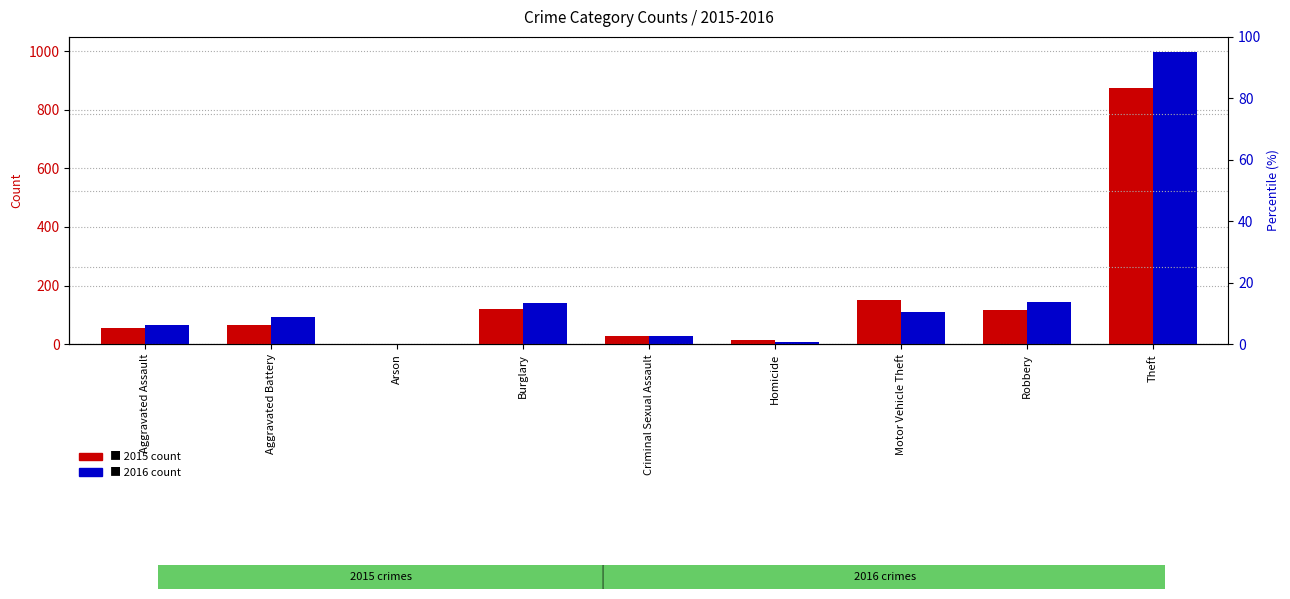

Rank the series by their maximum value, from highest to lowest.

2016 count, 2015 count